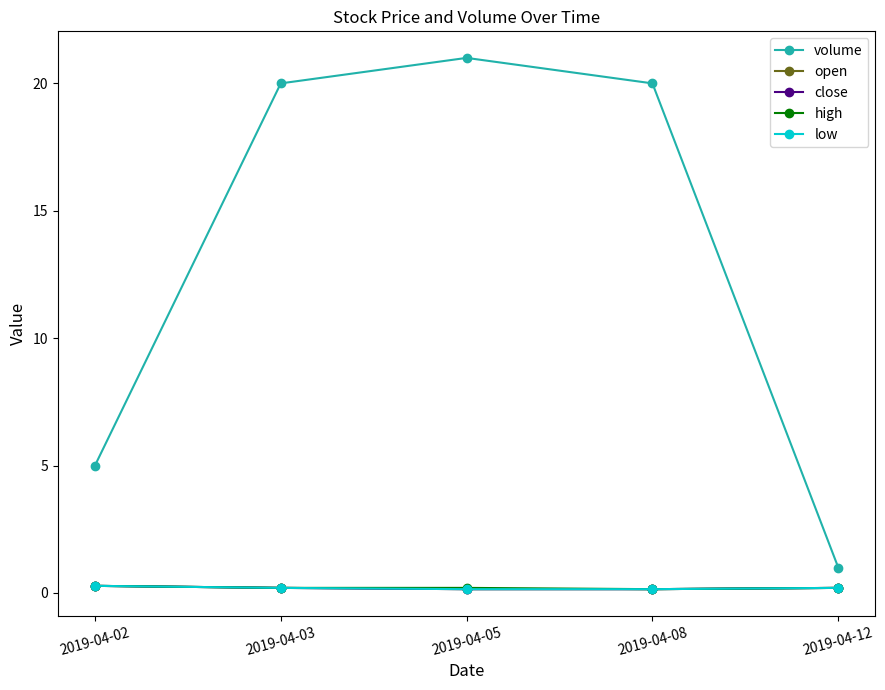

Where is high nearest to the value 0?

2019-04-08